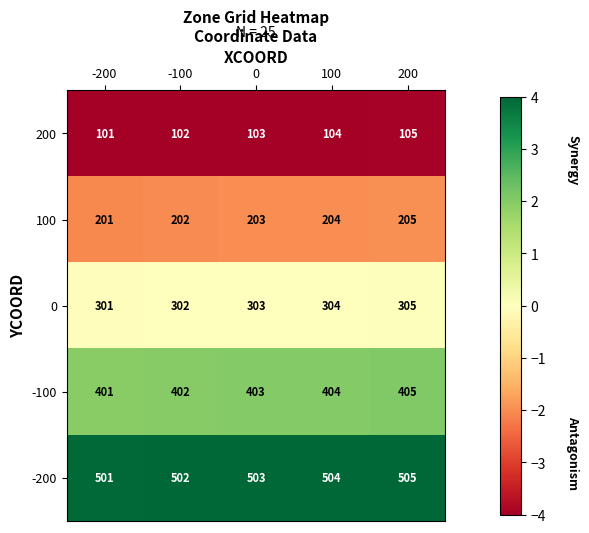

True or false: 100 has a value of 201 at -200.

True